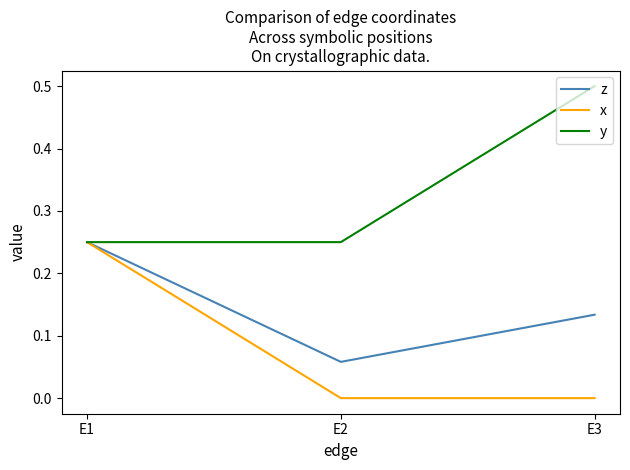

How many distinct data groups are displayed?

3